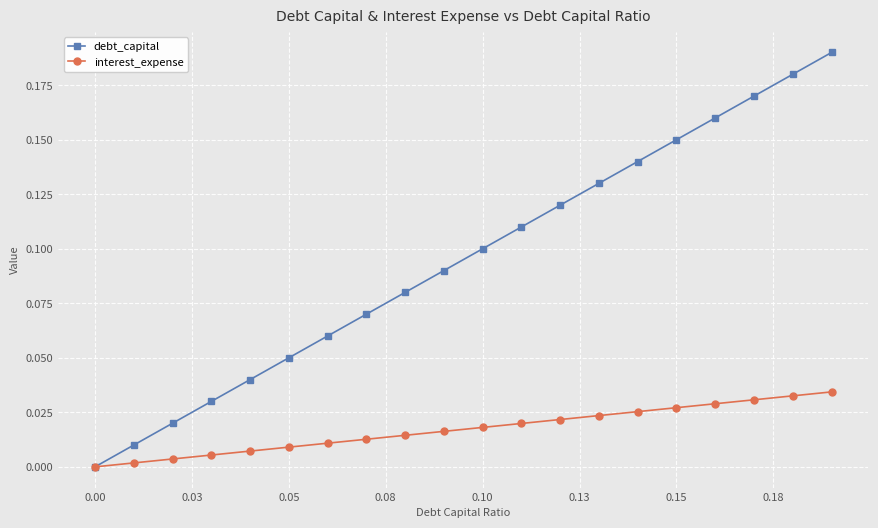

Which series has the largest range (max minus min)?

debt_capital